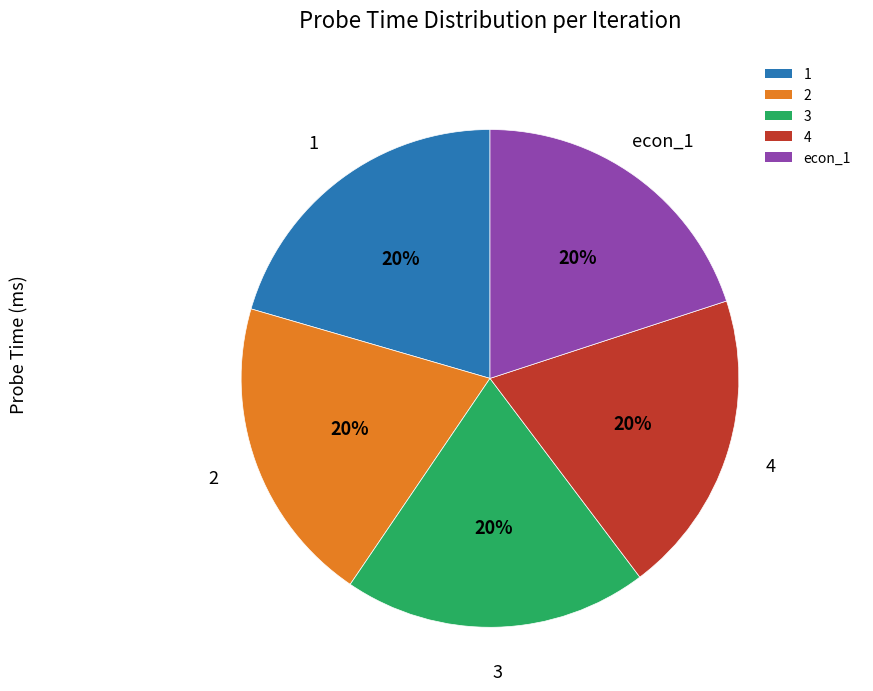

Is the sum of 1 and 2 greater than half?

No